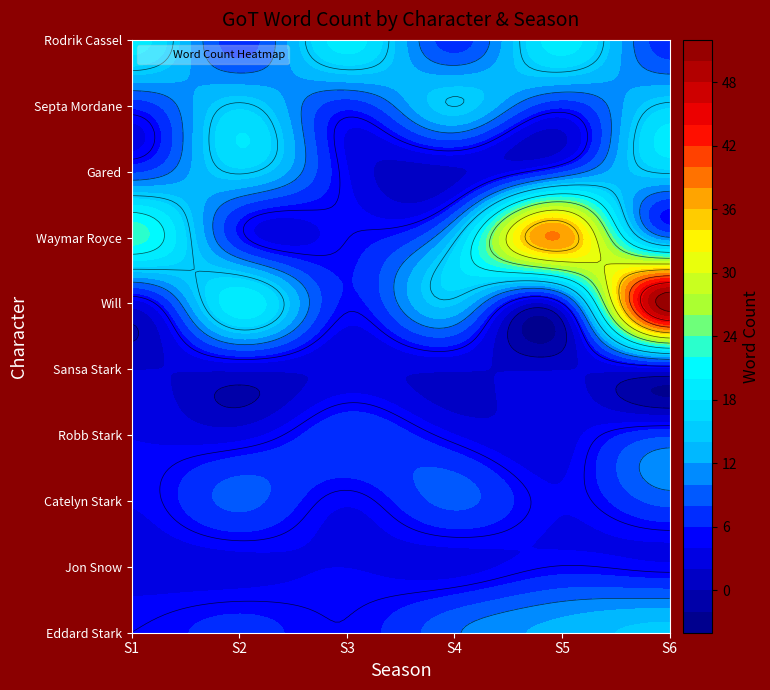

True or false: Sansa Stark has a value of 2 at 3.

True